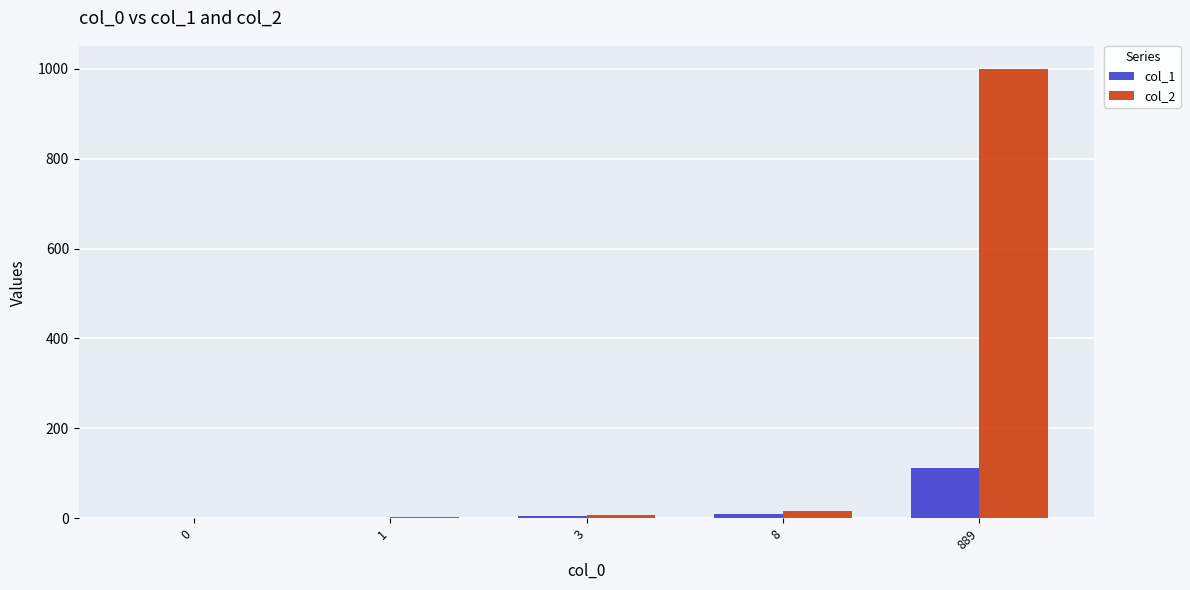

What value does the col_2 series have at 889, to the nearest 50?

1000